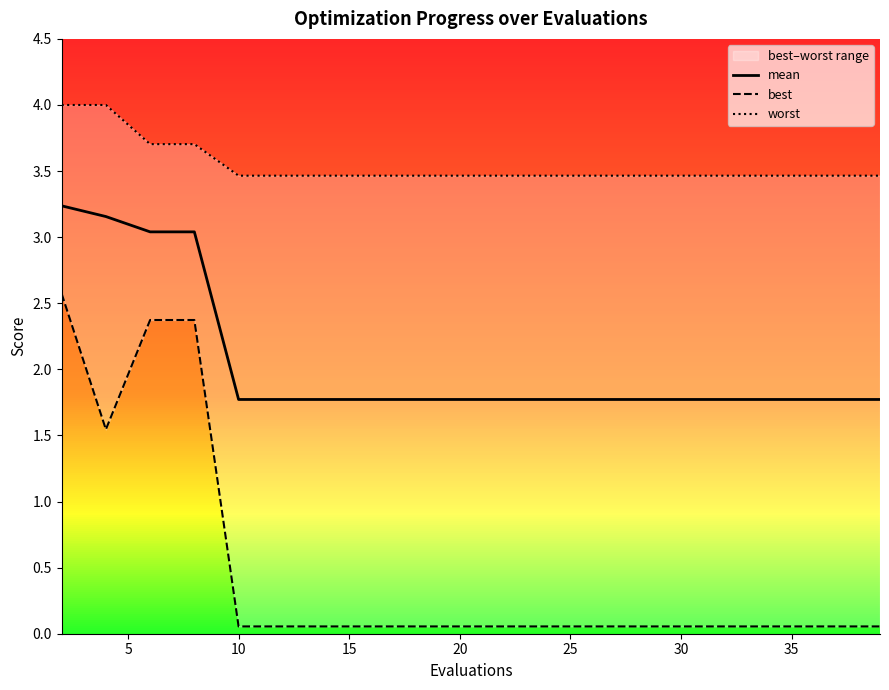

How many series are shown in this chart?

3